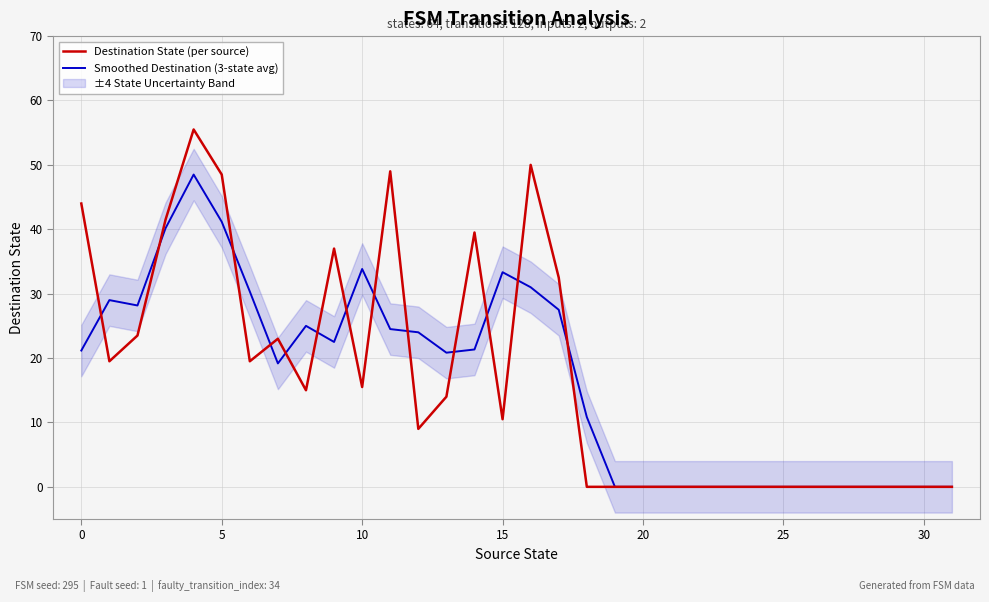

What is the total value across all series at 9?

59.5